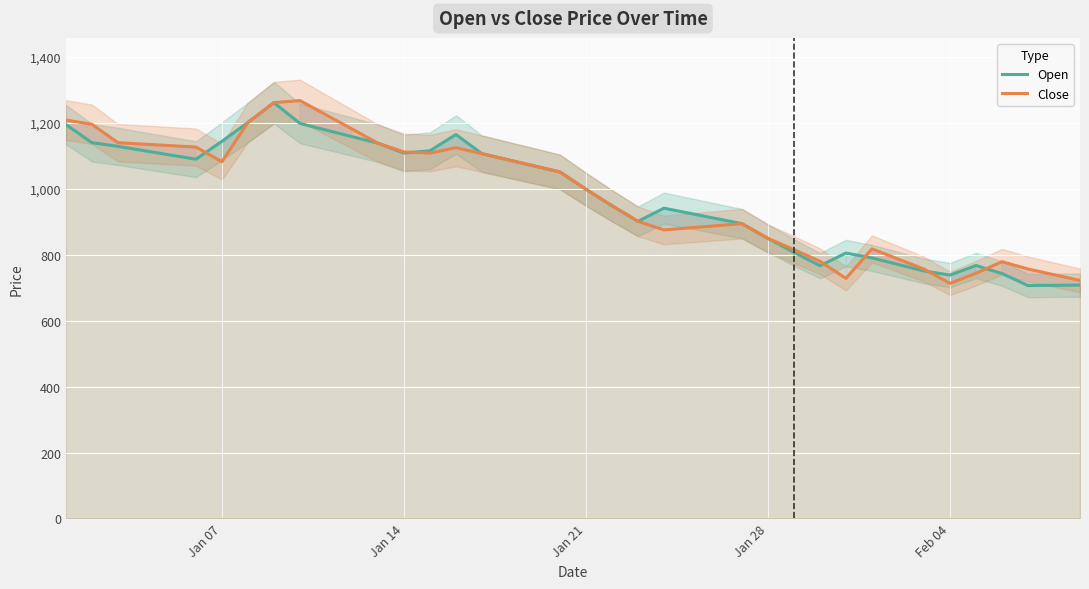

Which series has the largest range (max minus min)?

Open